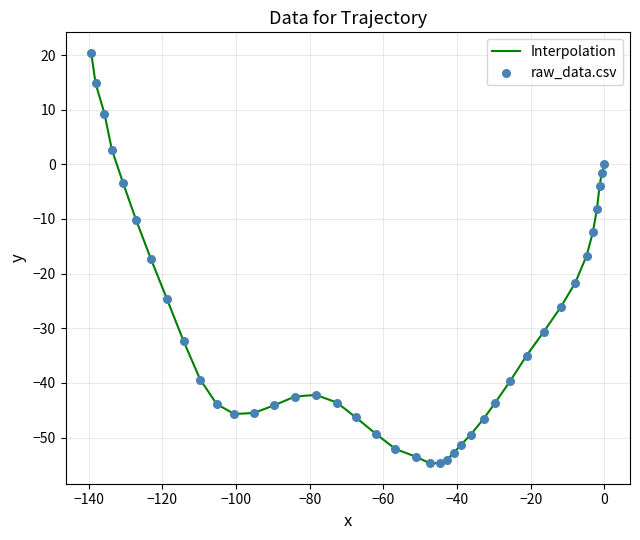

What is the difference between the maximum and minimum values?

75.1